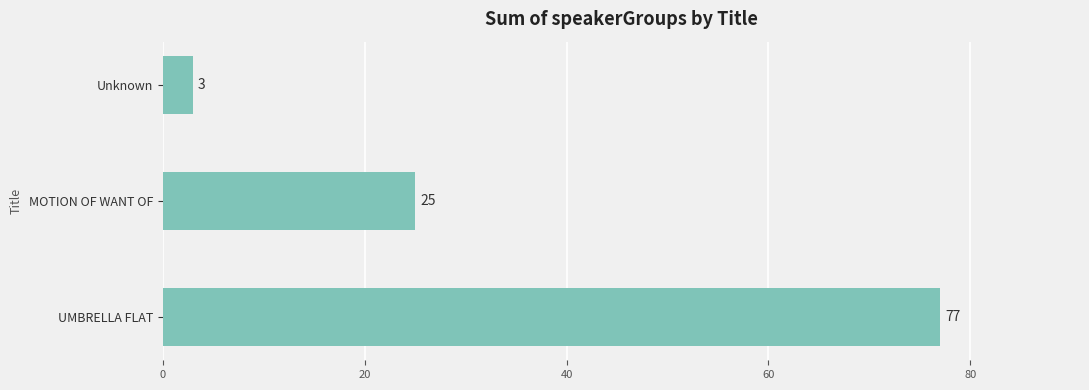

Approximately how many times larger is the value at MOTION OF WANT OF compared to Unknown?

8.3